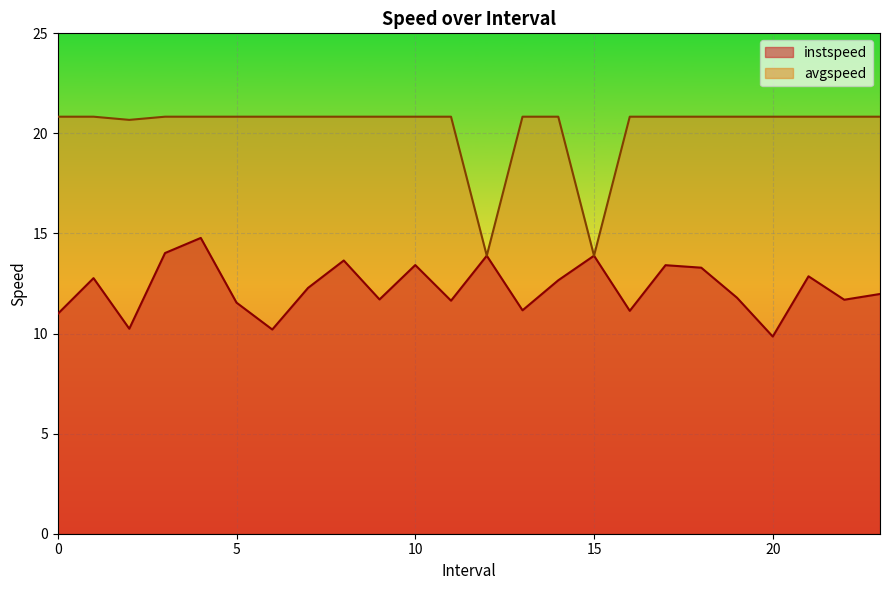

Reading left to right, transcribe all the data shown in this chart.

instspeed: 0.0=11.0	1.0=12.8	2.0=10.2	3.0=14.0	4.0=14.8	5.0=11.5	6.0=10.2	7.0=12.3	8.0=13.7	9.0=11.7	10.0=13.4	11.0=11.6	12.0=13.9	13.0=11.2	14.0=12.7	15.0=13.9	16.0=11.1	17.0=13.4	18.0=13.3	19.0=11.8	20.0=9.9	21.0=12.9	22.0=11.7	23.0=12.0
avgspeed: 0.0=20.8	1.0=20.8	2.0=20.7	3.0=20.8	4.0=20.8	5.0=20.8	6.0=20.8	7.0=20.8	8.0=20.8	9.0=20.8	10.0=20.8	11.0=20.8	12.0=13.9	13.0=20.8	14.0=20.8	15.0=13.9	16.0=20.8	17.0=20.8	18.0=20.8	19.0=20.8	20.0=20.8	21.0=20.8	22.0=20.8	23.0=20.8